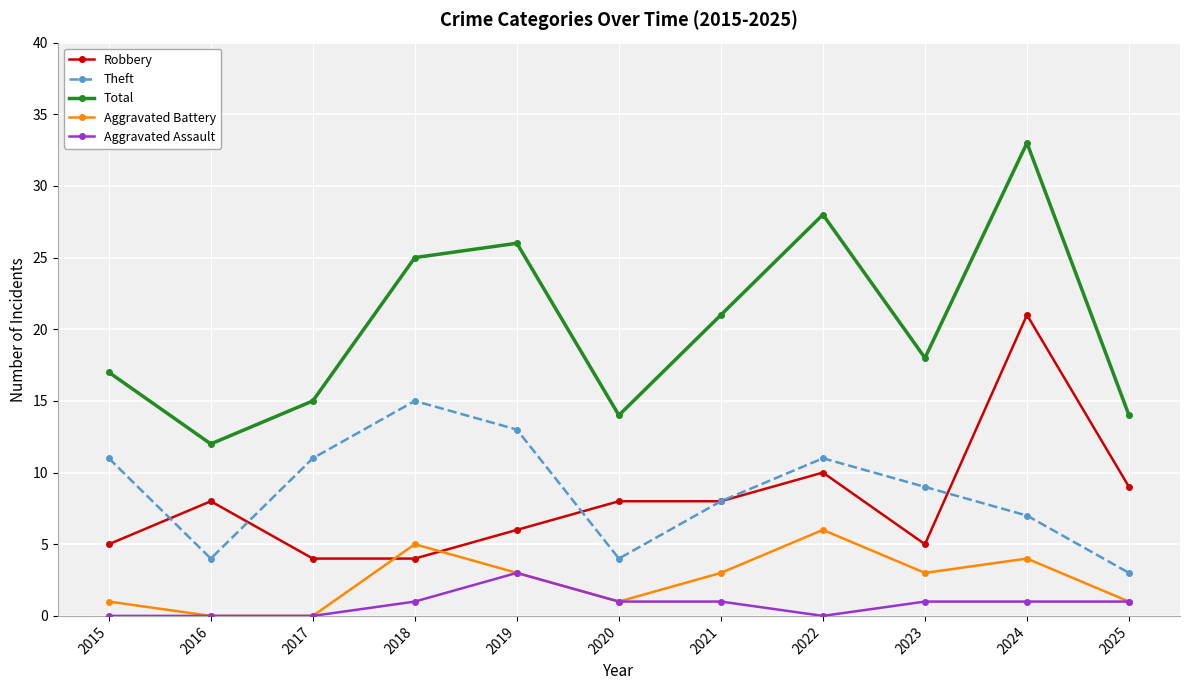

Does the chart display data point markers on the line(s)?

Yes